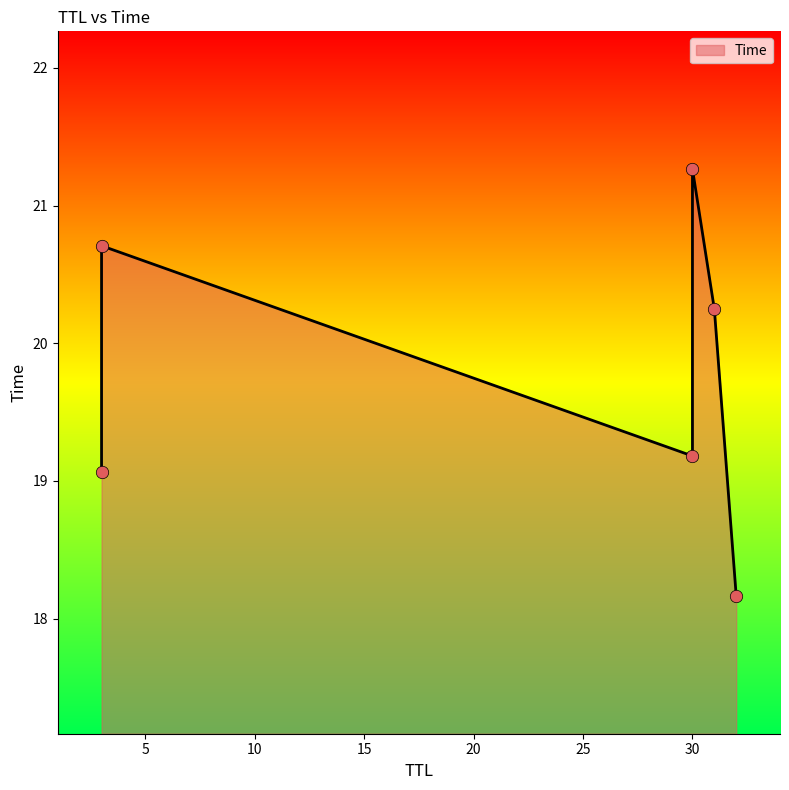

Which has a higher value, 3 or 30?

30